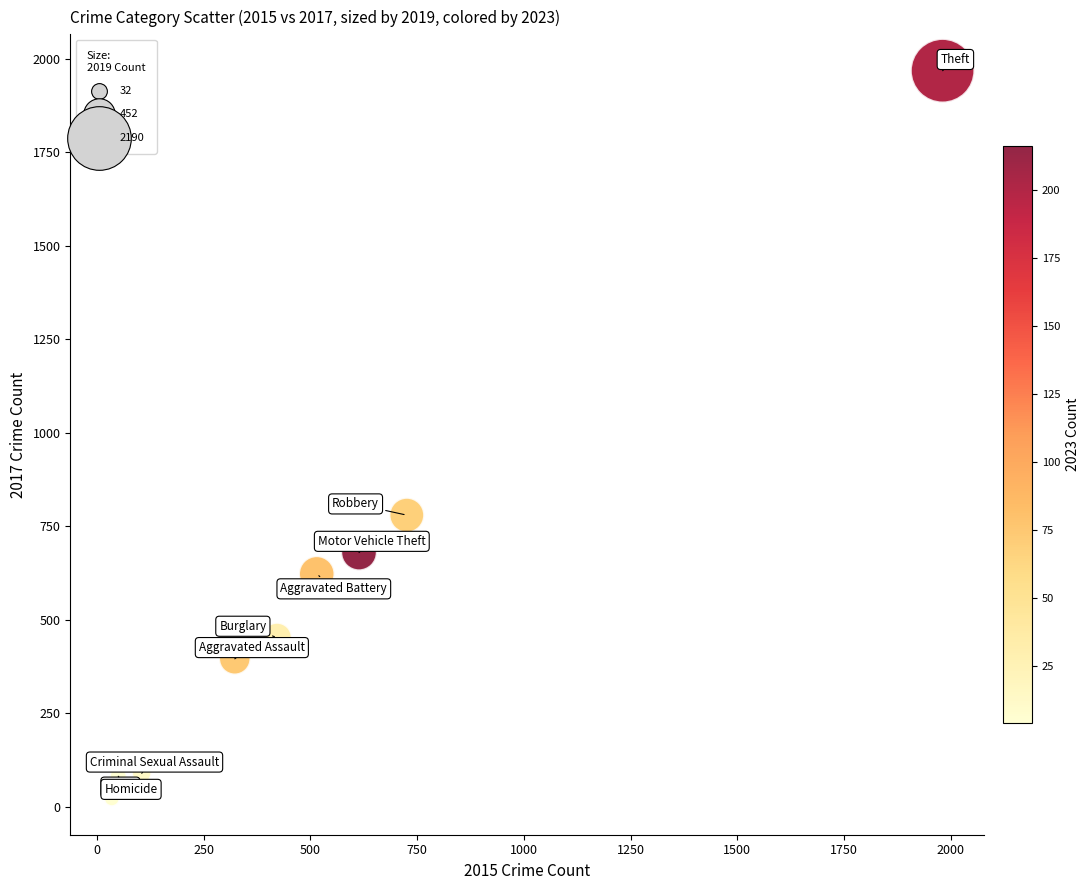

What Y value in the scatter plot is closest to 995?

780